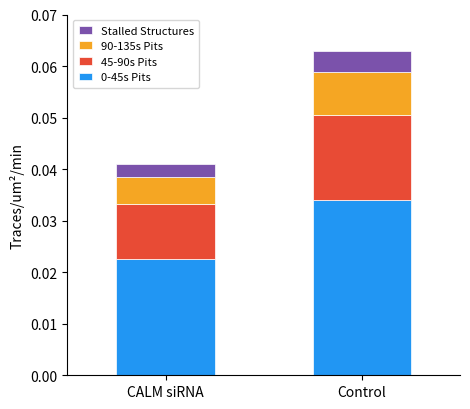

Which category has the highest value in the 0-45s Pits series?

Control